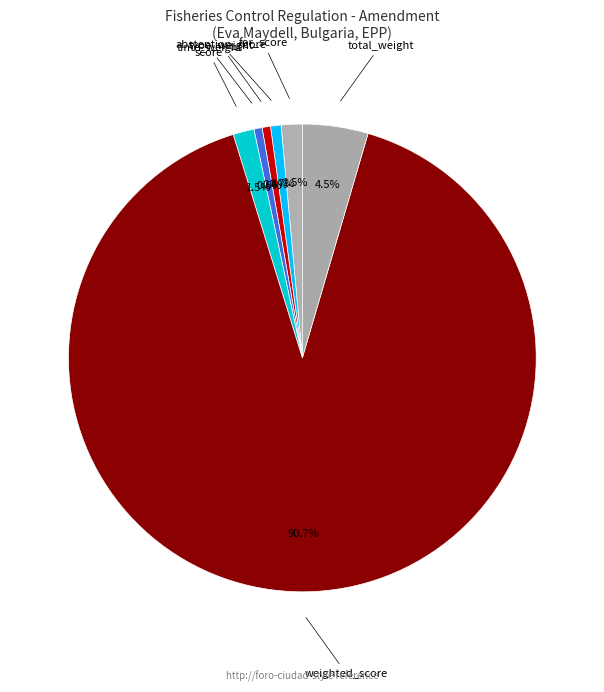

Count the number of slices in the pie.

7